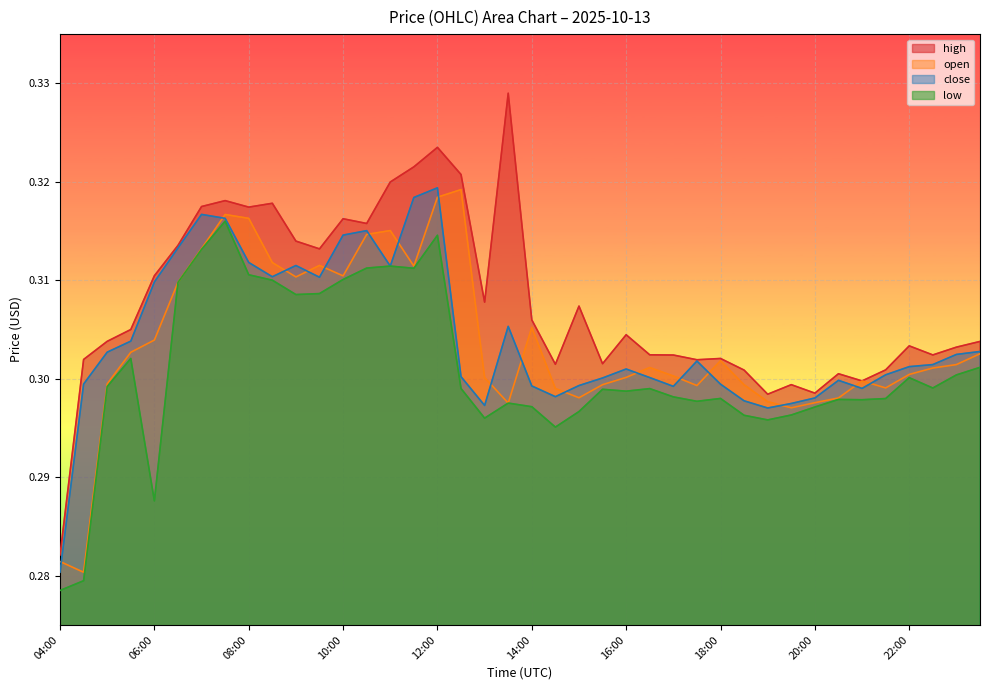

How many open values are between 0 and 1?

40